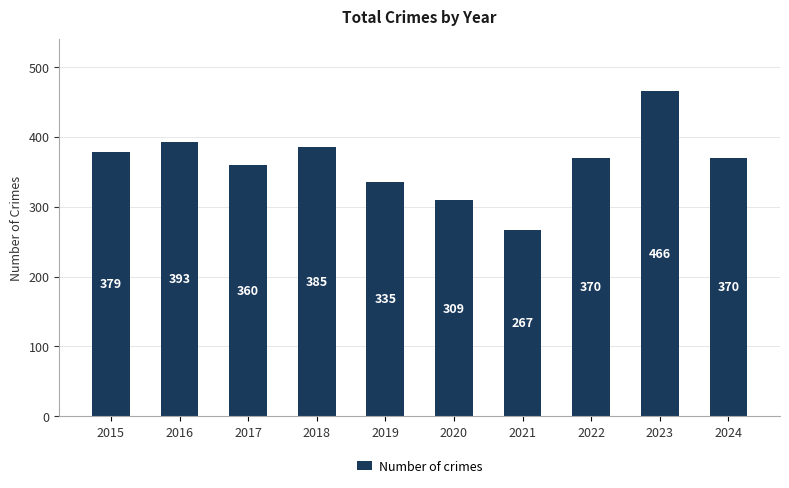

How many bars are there in total?

10